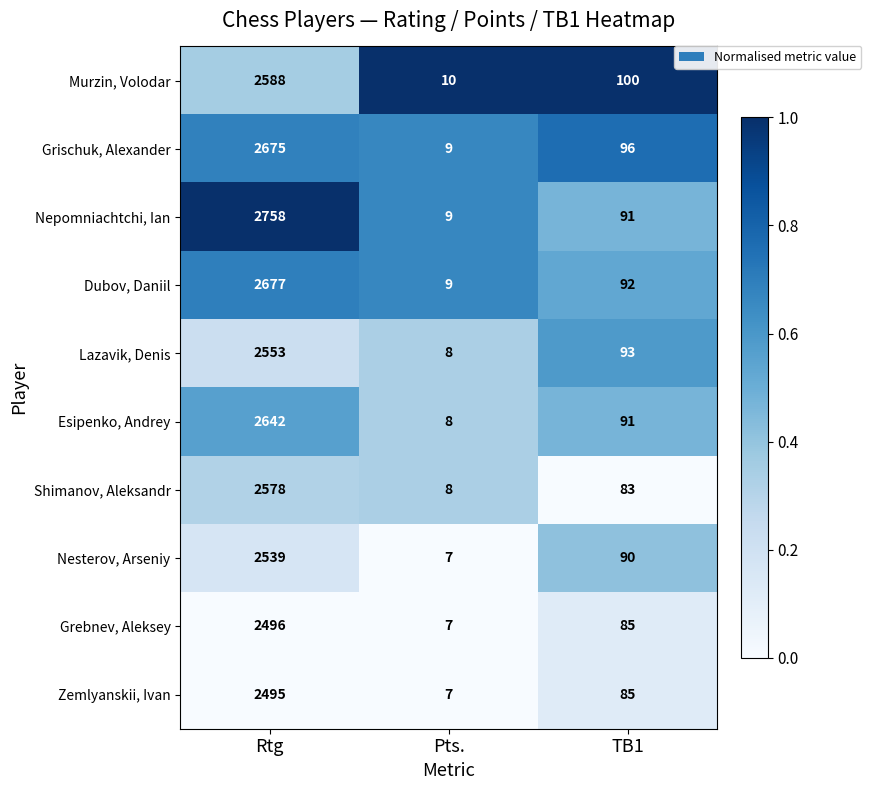

What is the difference between the highest and lowest values at Rtg?

263